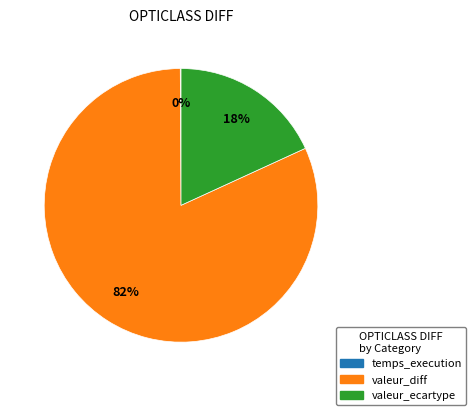

To the nearest percent, what is the average slice percentage?

33%